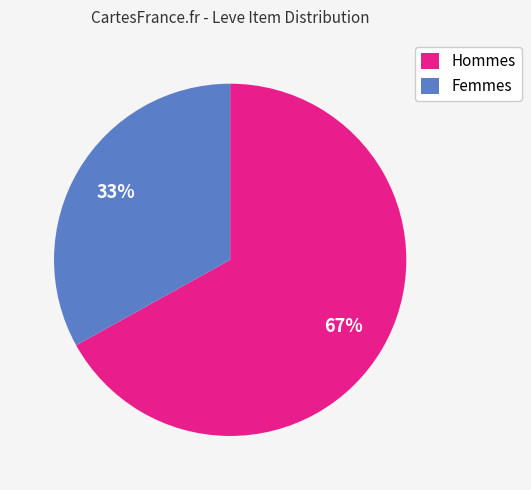

Which category has the biggest portion of the pie?

Hommes